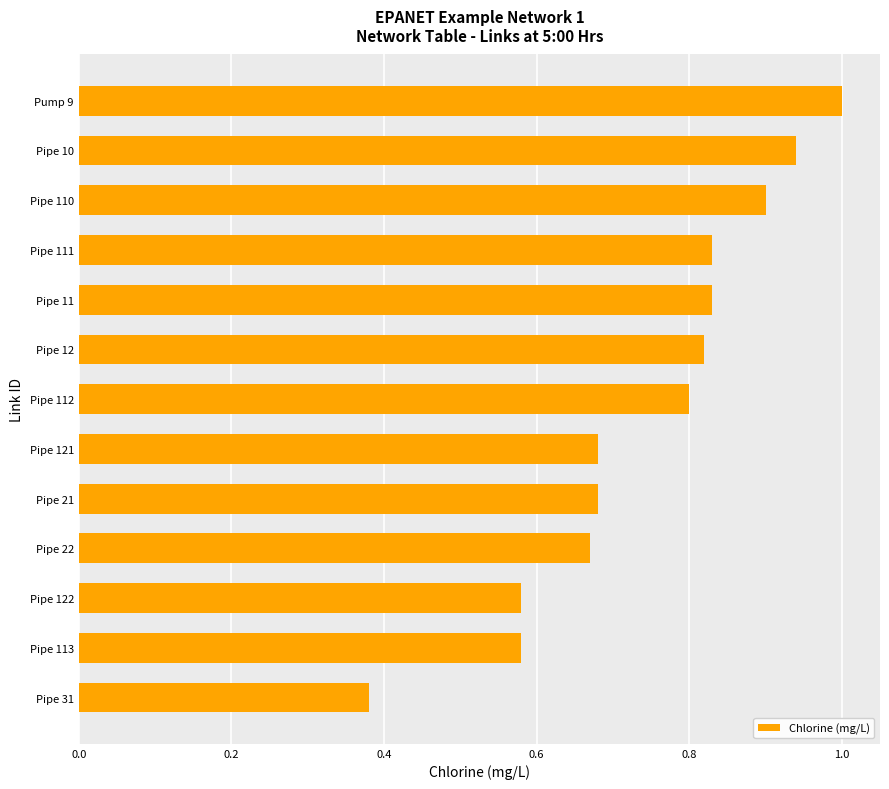

What is the sum of all values?

9.7